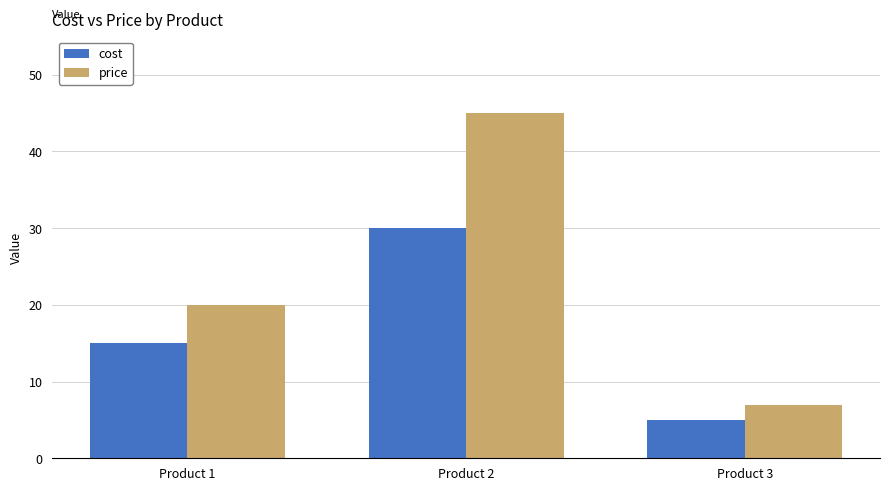

List the series in order of their overall mean, highest first.

price, cost